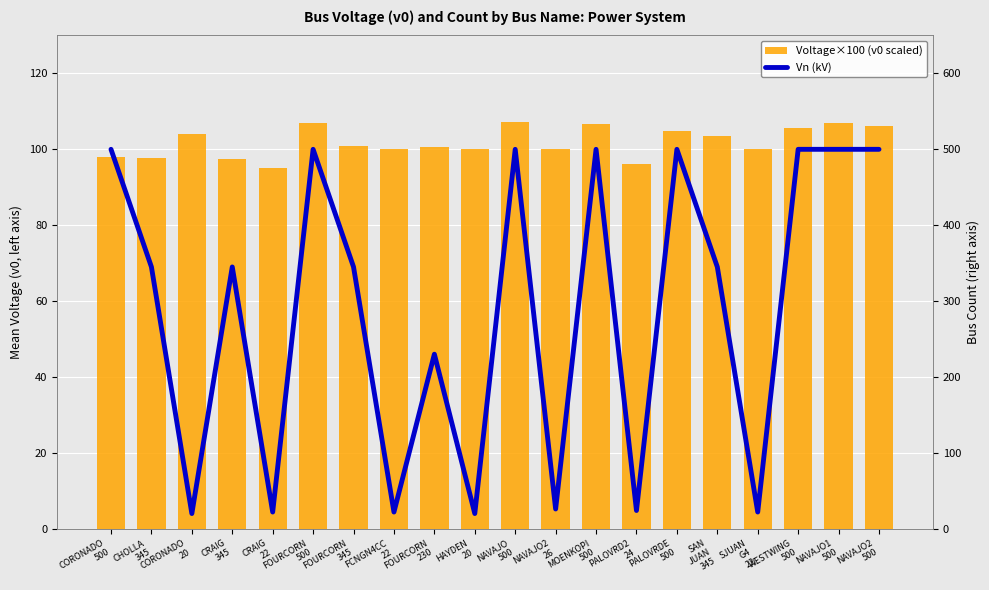

Which series has the largest total across all categories?

Vn (kV)